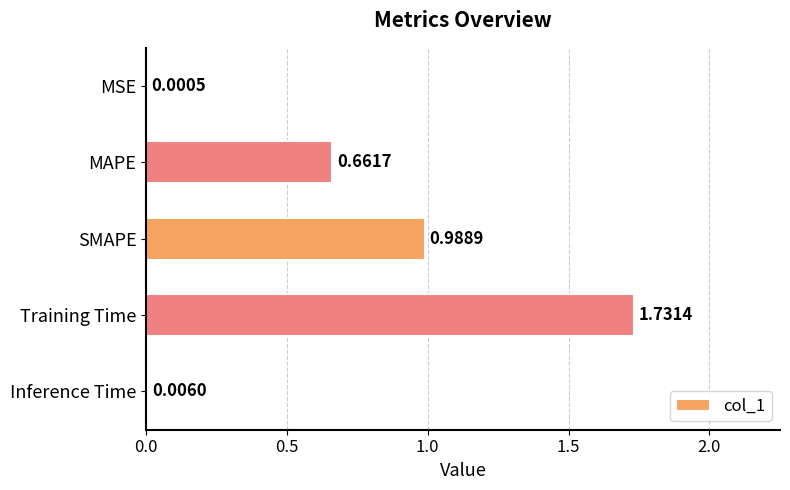

At which label is the value closest to 0?

MSE